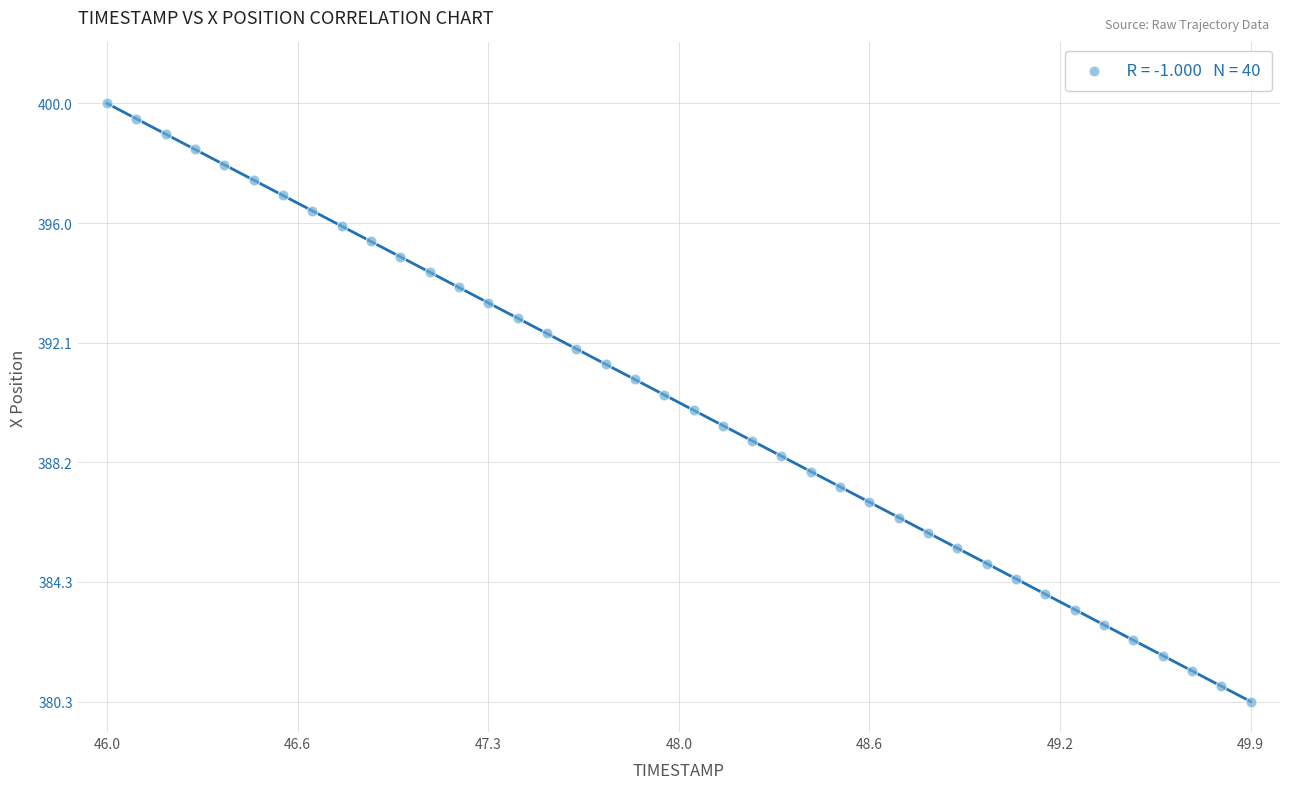

What is the range of X values (max minus min)?

3.9